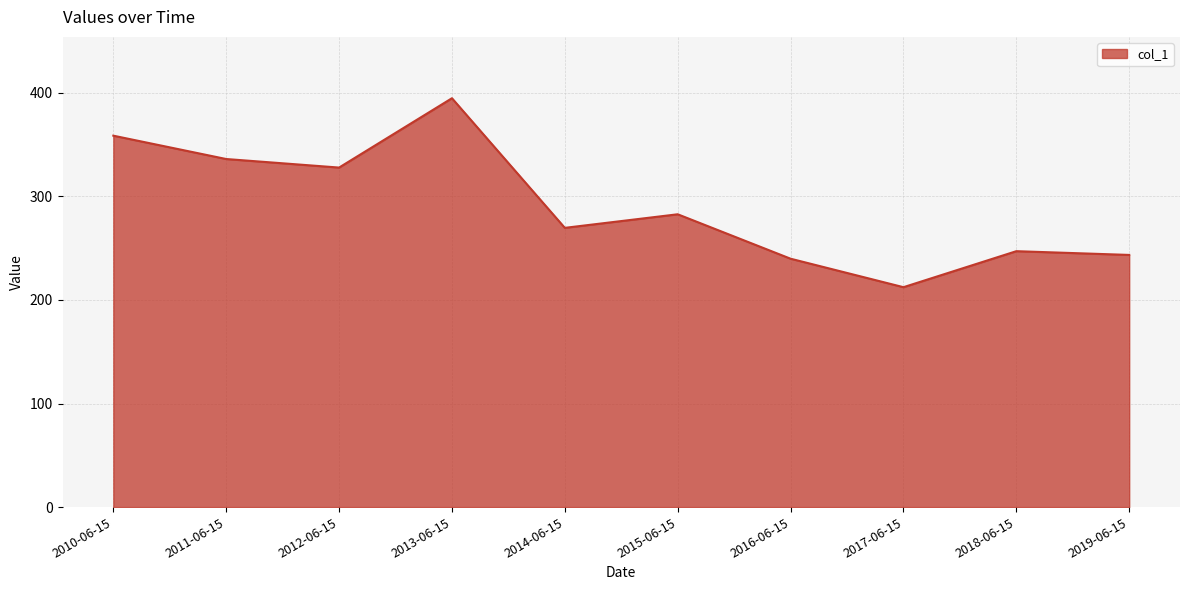

What is the difference between the values at 2019-06-15 and 2011-06-15?

92.6